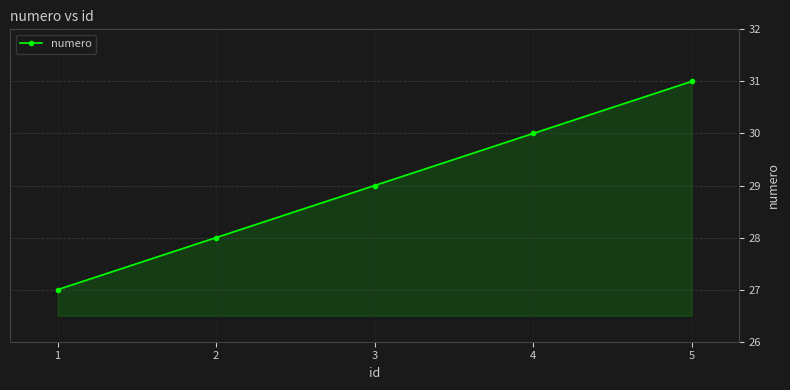

Count the number of categories in the chart.

5